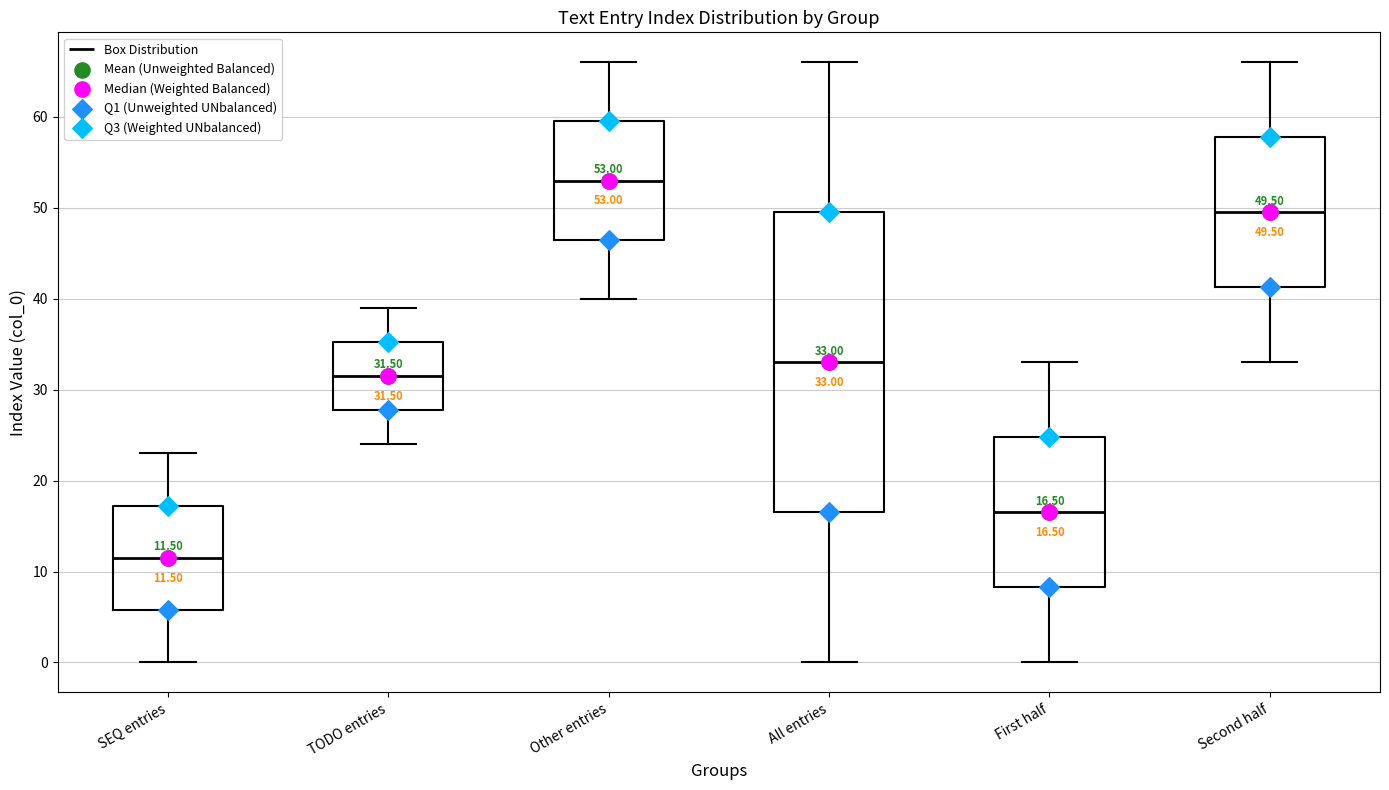

Comparing the boxes themselves (not the whiskers), which one is the tallest?

All entries